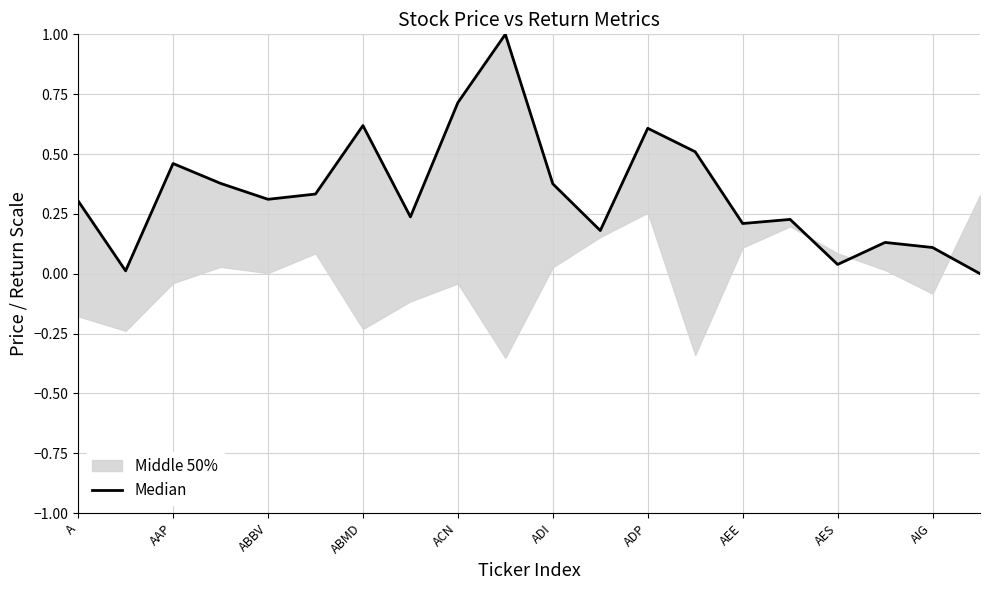

Is this an area chart (filled region under the line)?

No